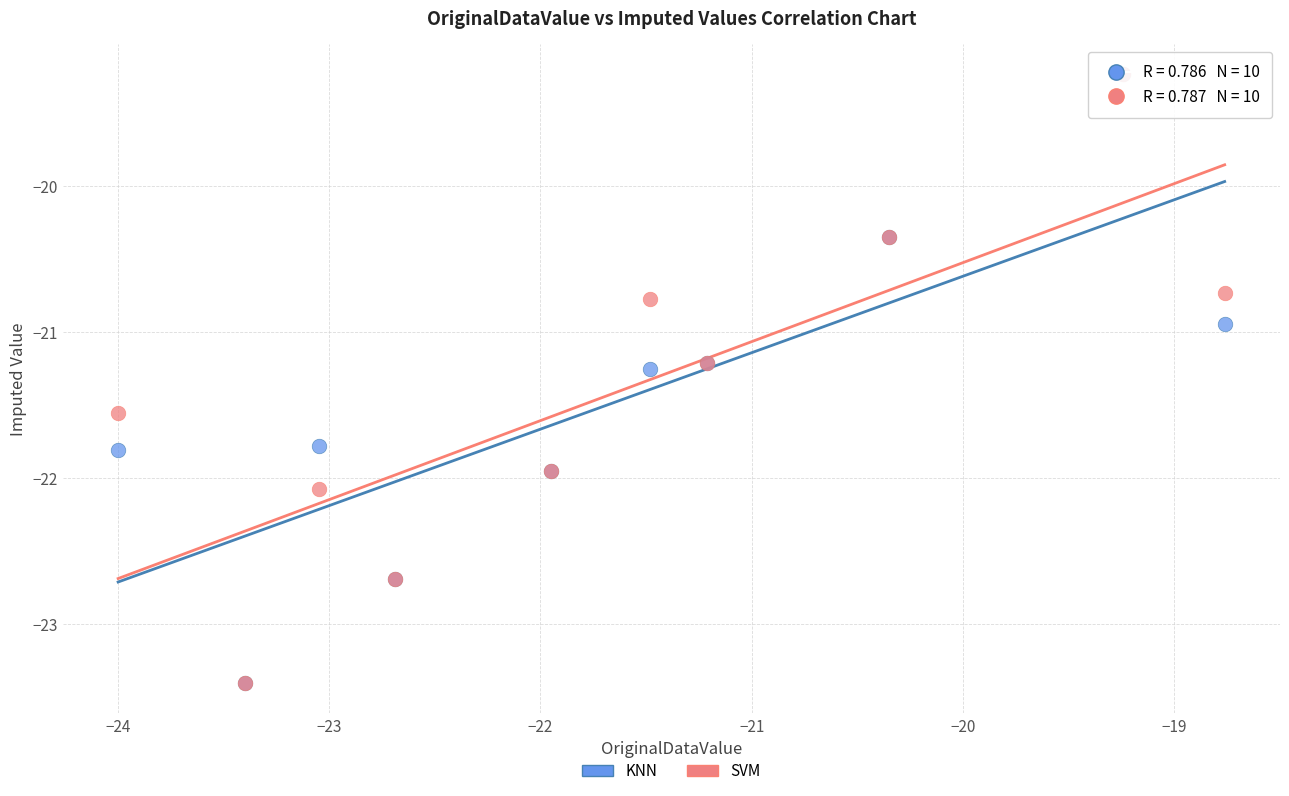

Across all series, what Y value is closest to -21?

-20.9